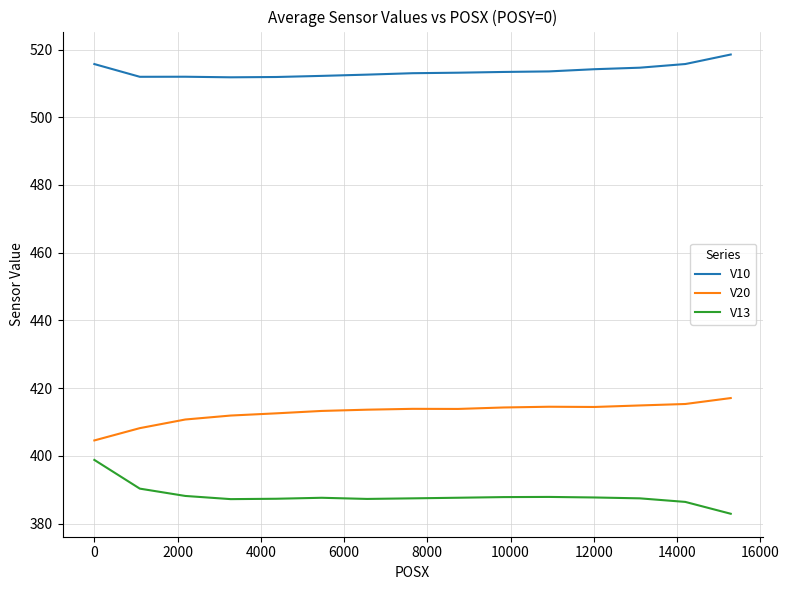

What is the difference between the maximum and minimum values in the V10 series?

6.7